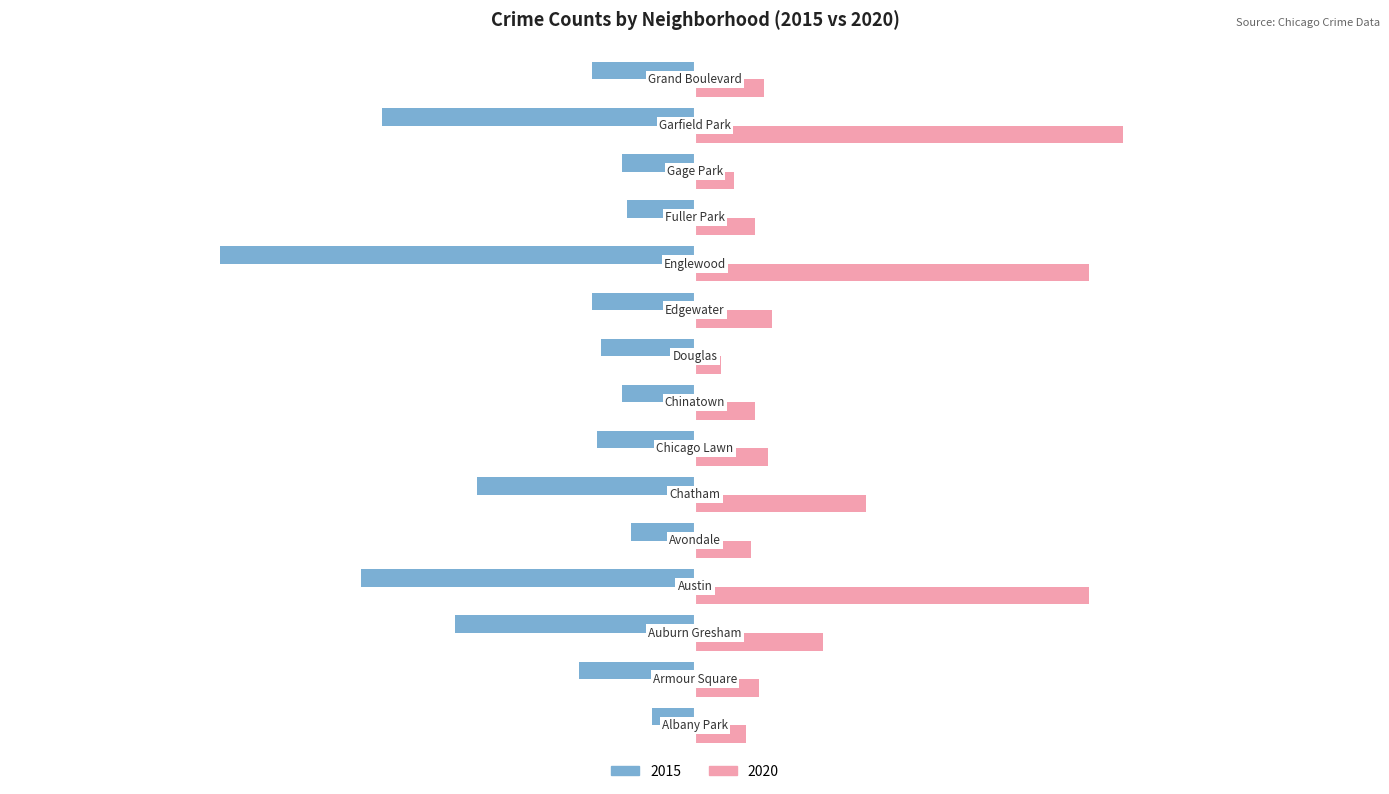

List the series in order of their overall mean, lowest first.

2015, 2020